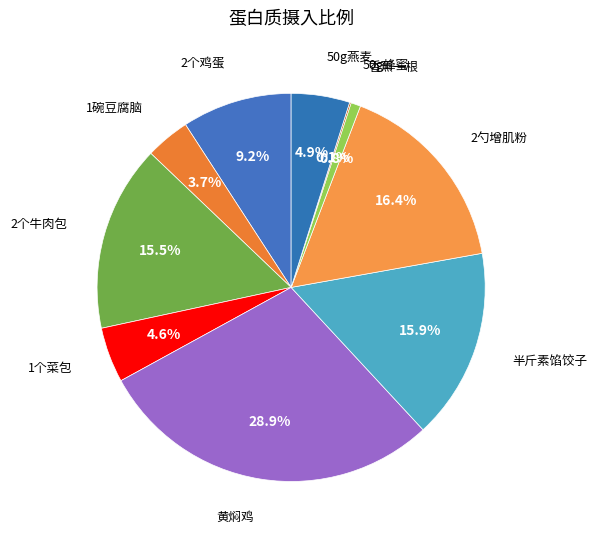

Which slice is the smallest?

50g蜂蜜